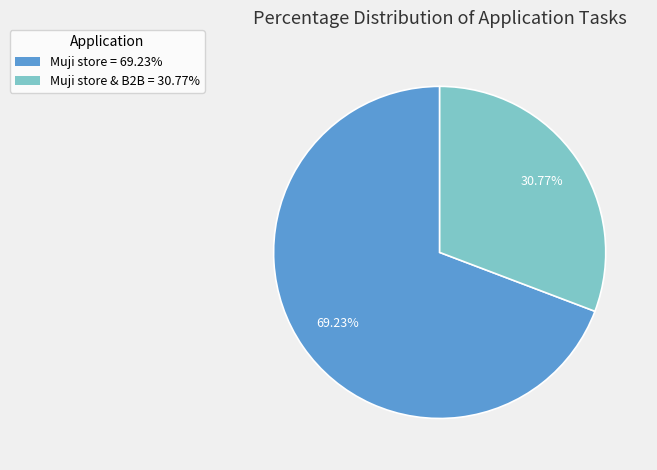

How many segments does this pie chart have?

2